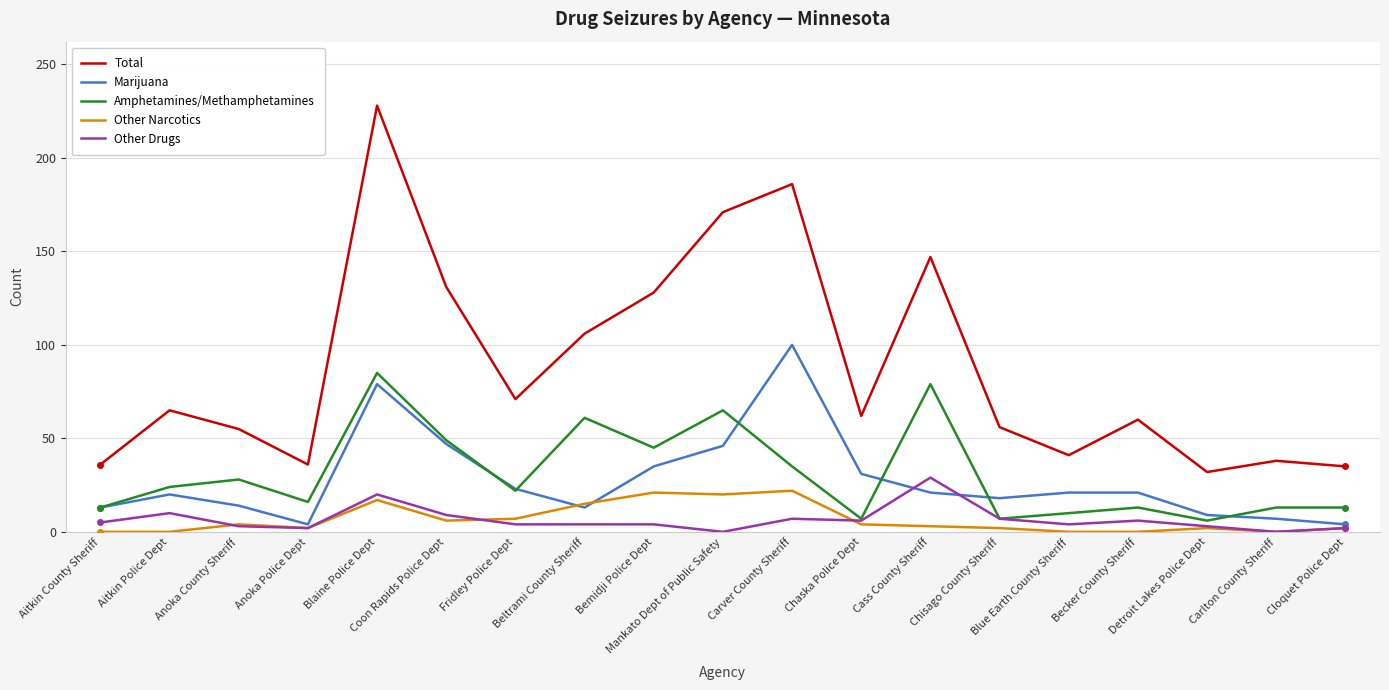

What is the maximum value shown in the chart?

228